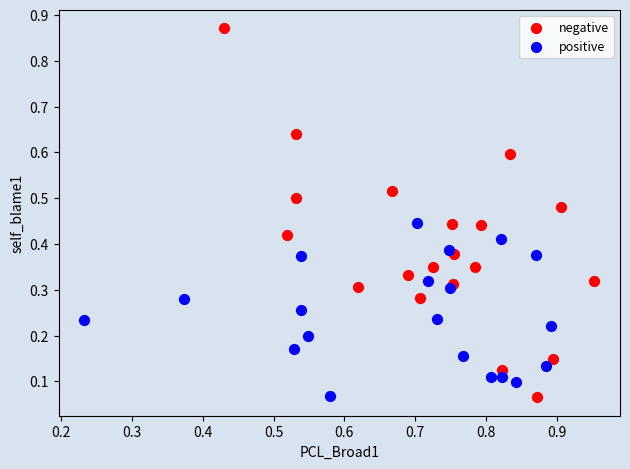

Which series reaches the maximum Y coordinate?

negative